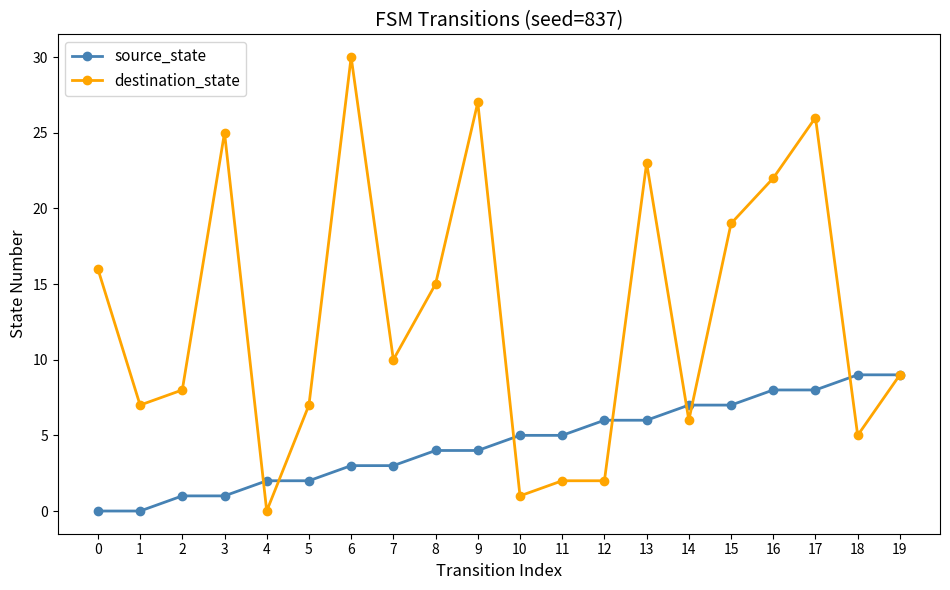

Which category has the lowest value in the destination_state series?

4